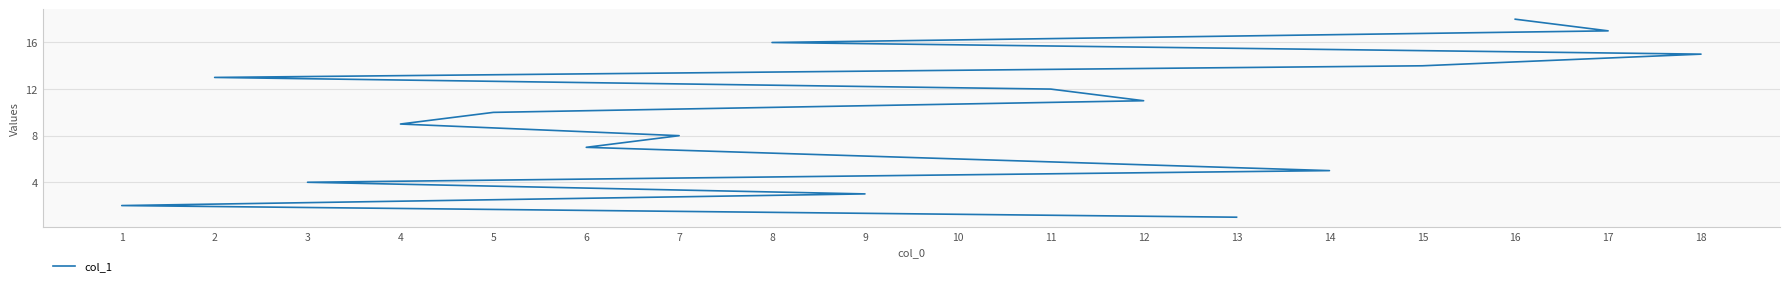

What is the sum of all values?

171